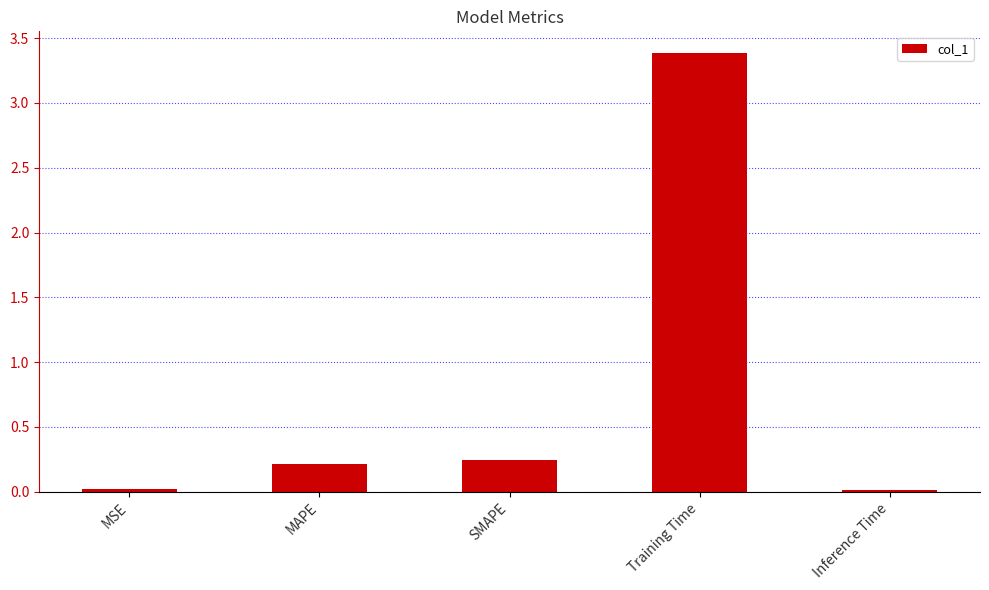

Is it true that the value at MAPE is 0.2?

True